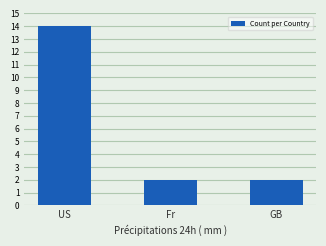

What is the difference between the maximum and minimum values?

12